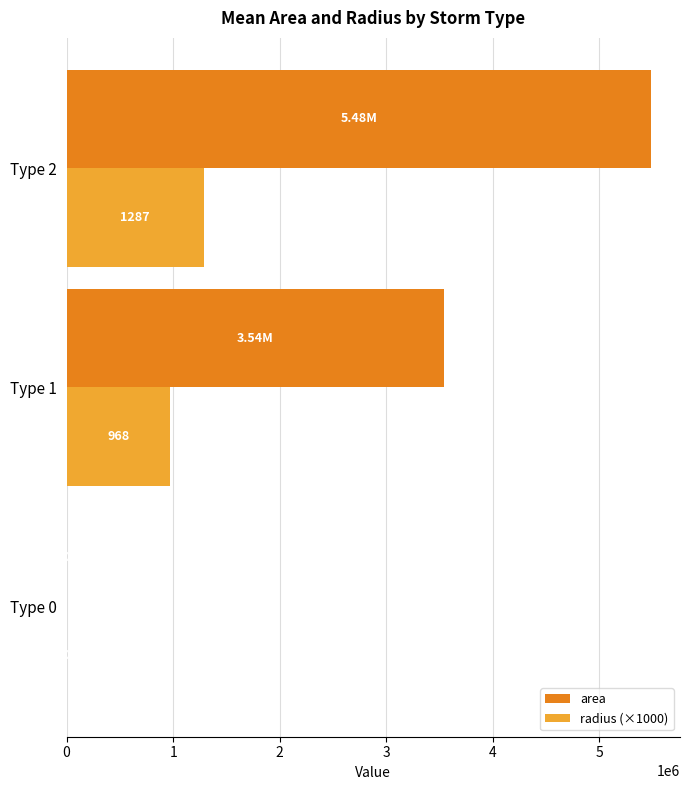

What is the total value across all series at Type 2?

6769823.0